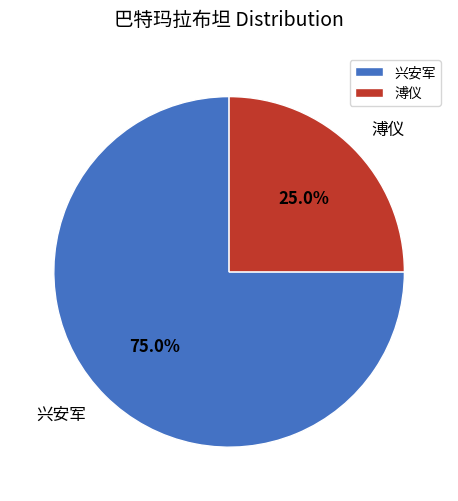

What percentage do 兴安军 and 溥仪 together represent?

100.0%